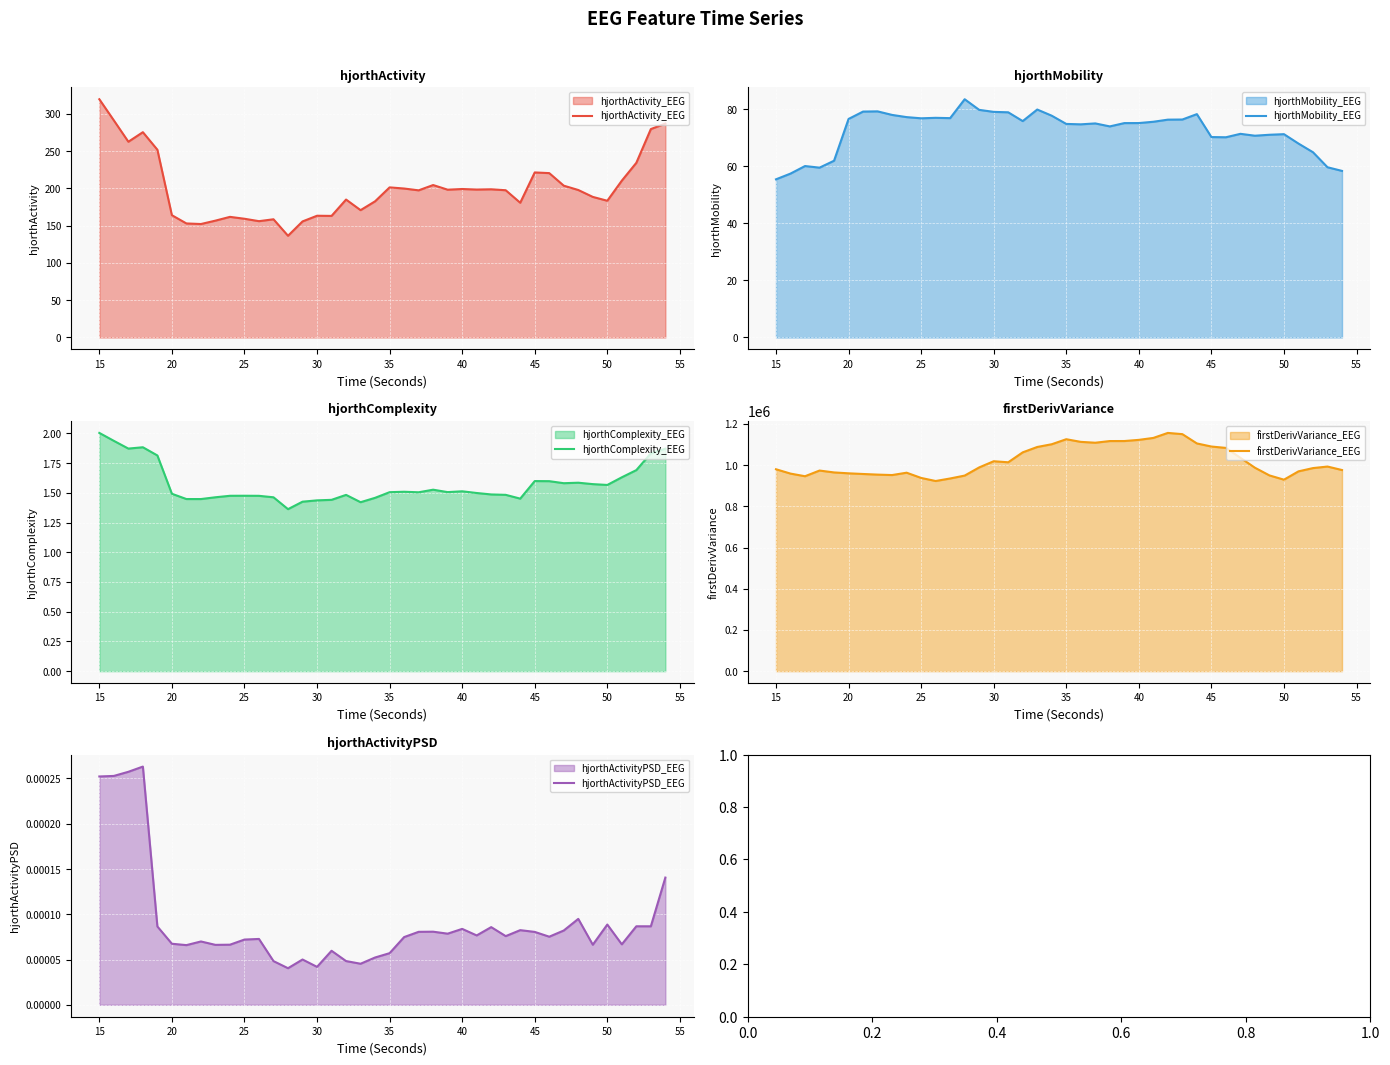

What is the minimum value for hjorthActivity_EEG?

136.4